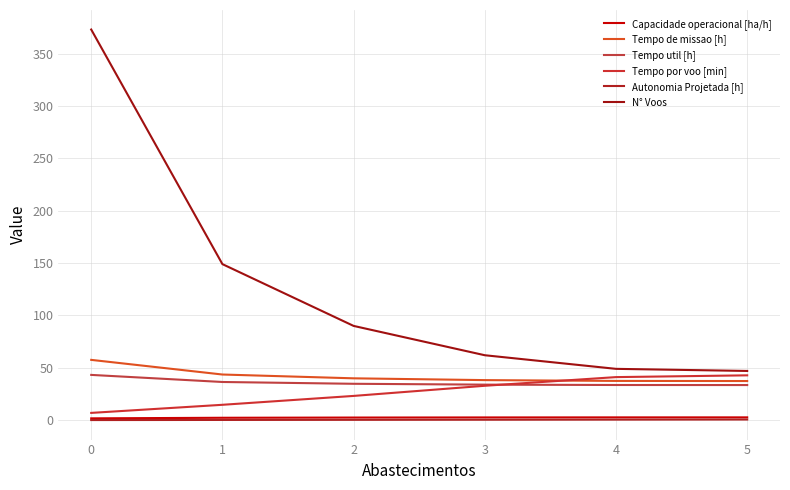

Does the chart display data point markers on the line(s)?

No